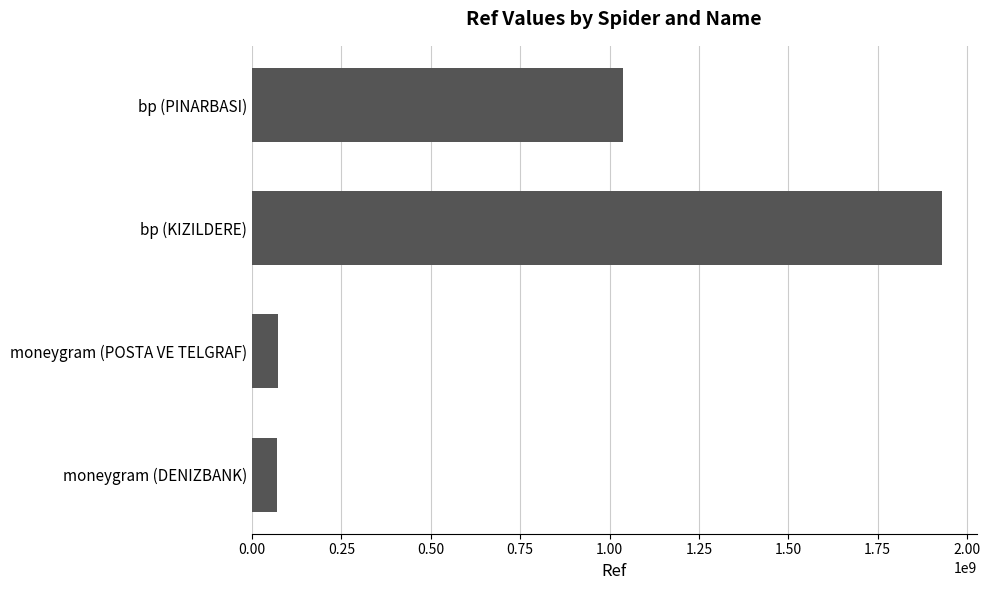

The chart shows a value of 1929960066 at bp (KIZILDERE). True or false?

True